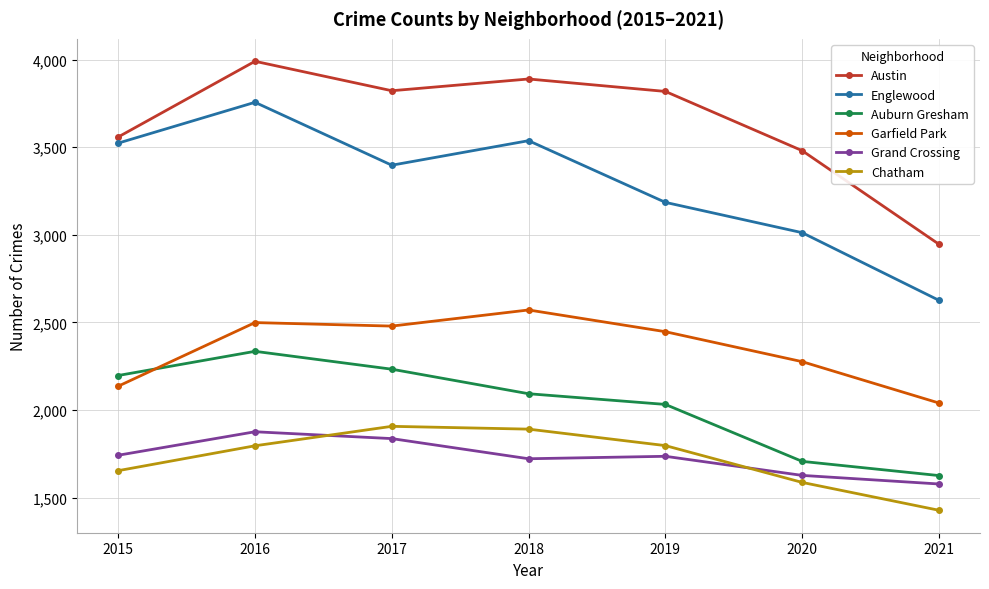

What is the maximum value for Englewood?

3756